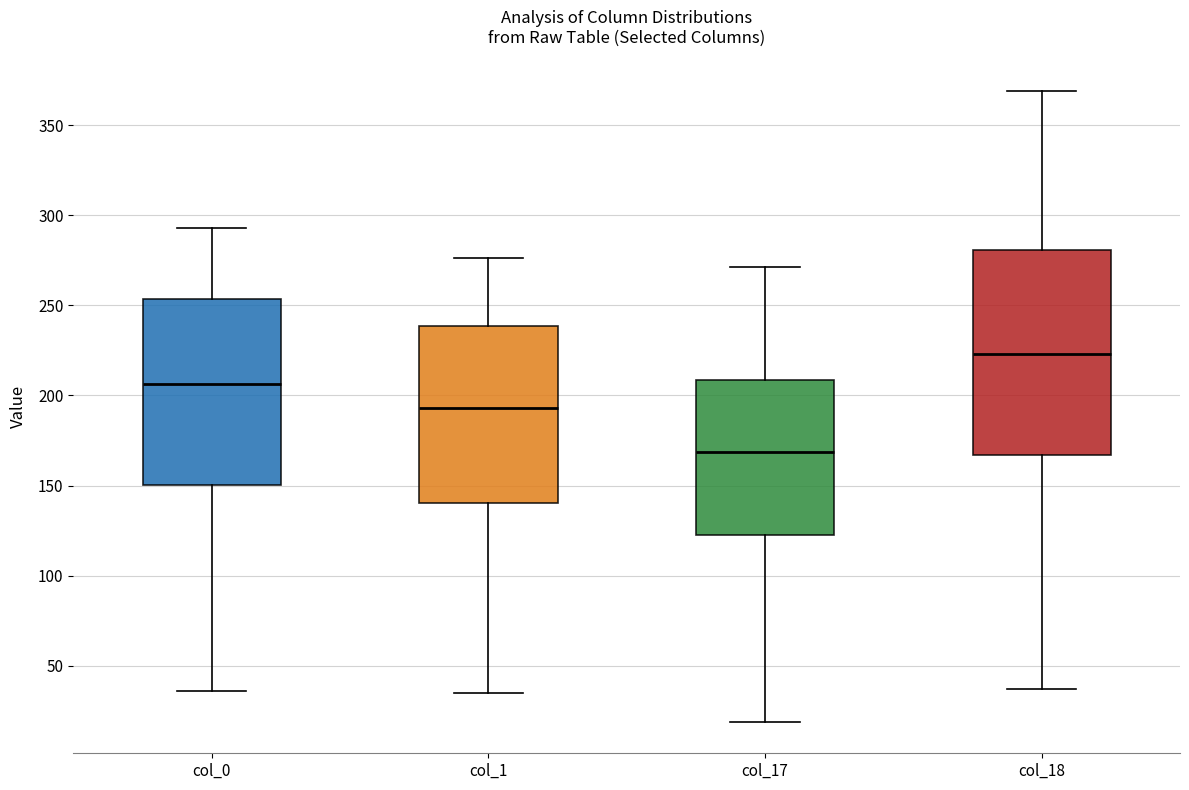

Which box's median line is the lowest?

col_17